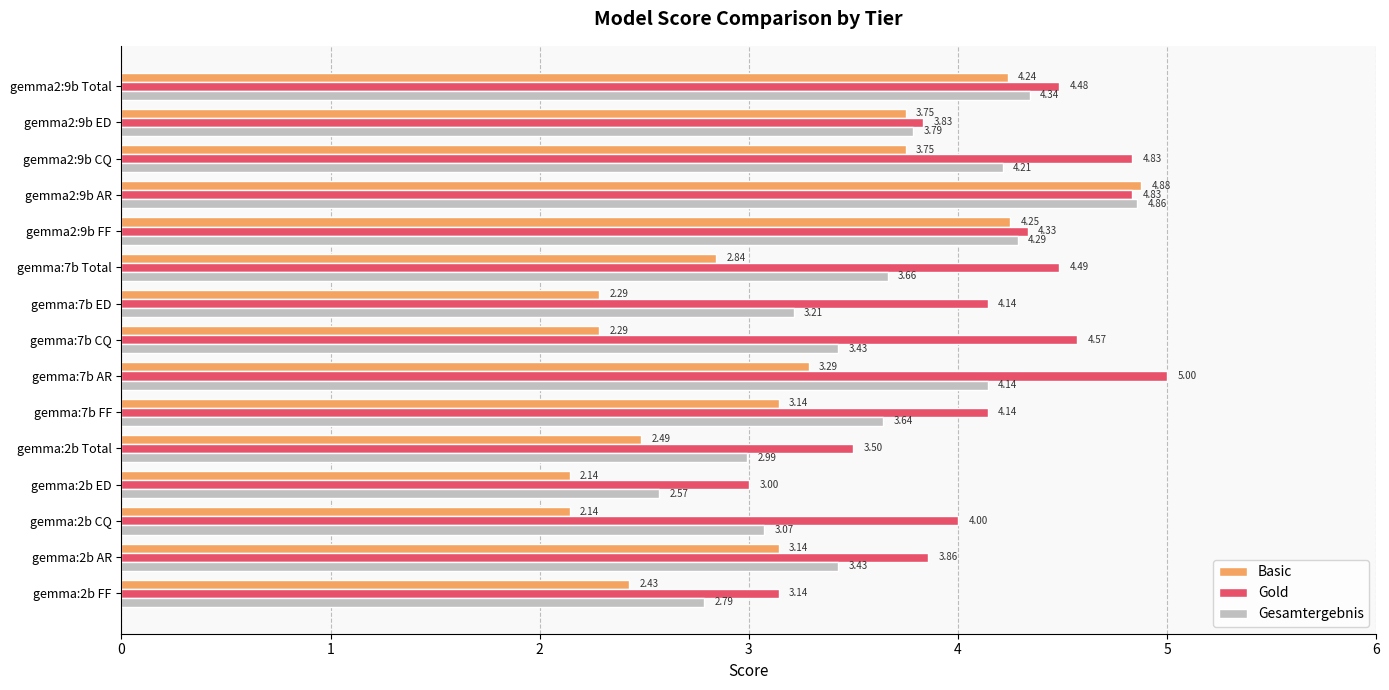

Is the value of Gesamtergebnis at gemma:7b Total greater than the value of Basic at gemma2:9b ED?

No